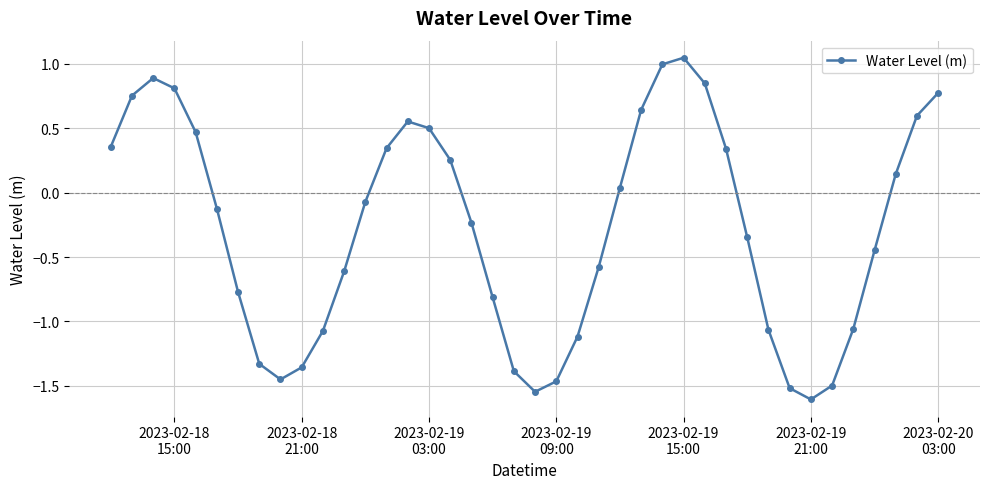

What is the value of the 34th point from the left?

-1.6